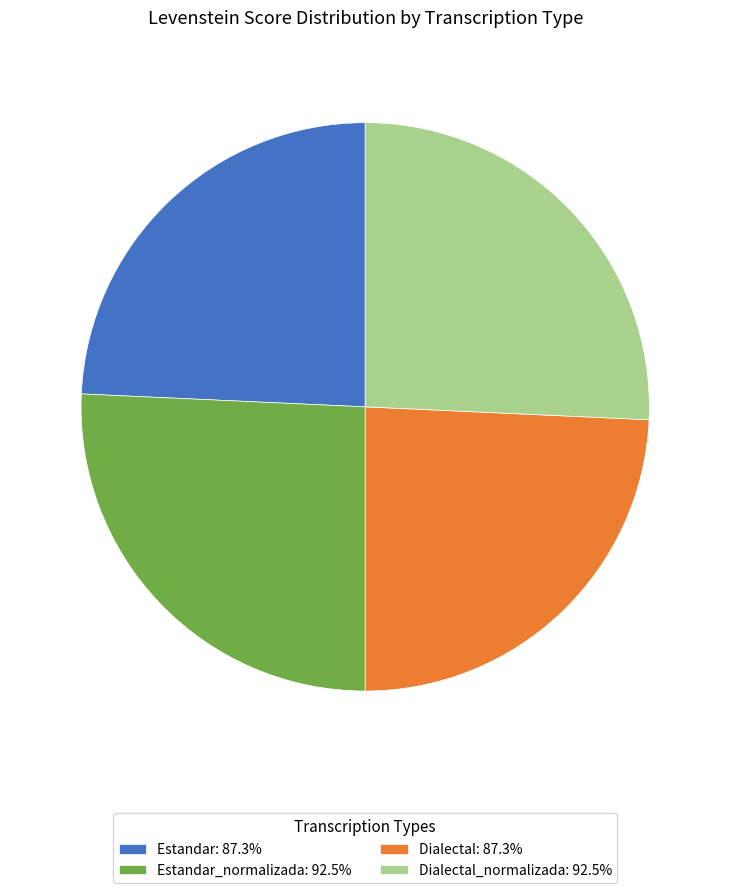

Is there a majority slice in this chart?

No